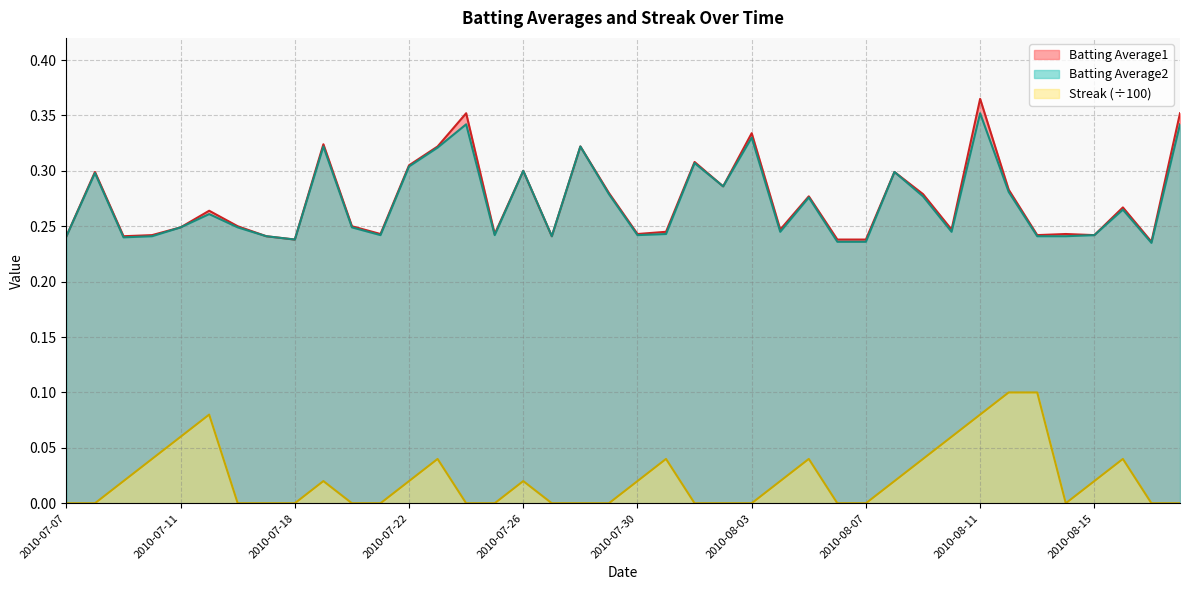

Reading left to right, list all the values displayed in this chart.

Batting Average1: 0.2	0.3	0.2	0.2	0.2	0.3	0.2	0.2	0.2	0.3	0.2	0.2	0.3	0.3	0.4	0.2	0.3	0.2	0.3	0.3	0.2	0.2	0.3	0.3	0.3	0.2	0.3	0.2	0.2	0.3	0.3	0.2	0.4	0.3	0.2	0.2	0.2	0.3	0.2	0.4
Batting Average2: 0.2	0.3	0.2	0.2	0.2	0.3	0.2	0.2	0.2	0.3	0.2	0.2	0.3	0.3	0.3	0.2	0.3	0.2	0.3	0.3	0.2	0.2	0.3	0.3	0.3	0.2	0.3	0.2	0.2	0.3	0.3	0.2	0.4	0.3	0.2	0.2	0.2	0.3	0.2	0.3
Streak: 0.0	0.0	0.0	0.0	0.1	0.1	0.0	0.0	0.0	0.0	0.0	0.0	0.0	0.0	0.0	0.0	0.0	0.0	0.0	0.0	0.0	0.0	0.0	0.0	0.0	0.0	0.0	0.0	0.0	0.0	0.0	0.1	0.1	0.1	0.1	0.0	0.0	0.0	0.0	0.0